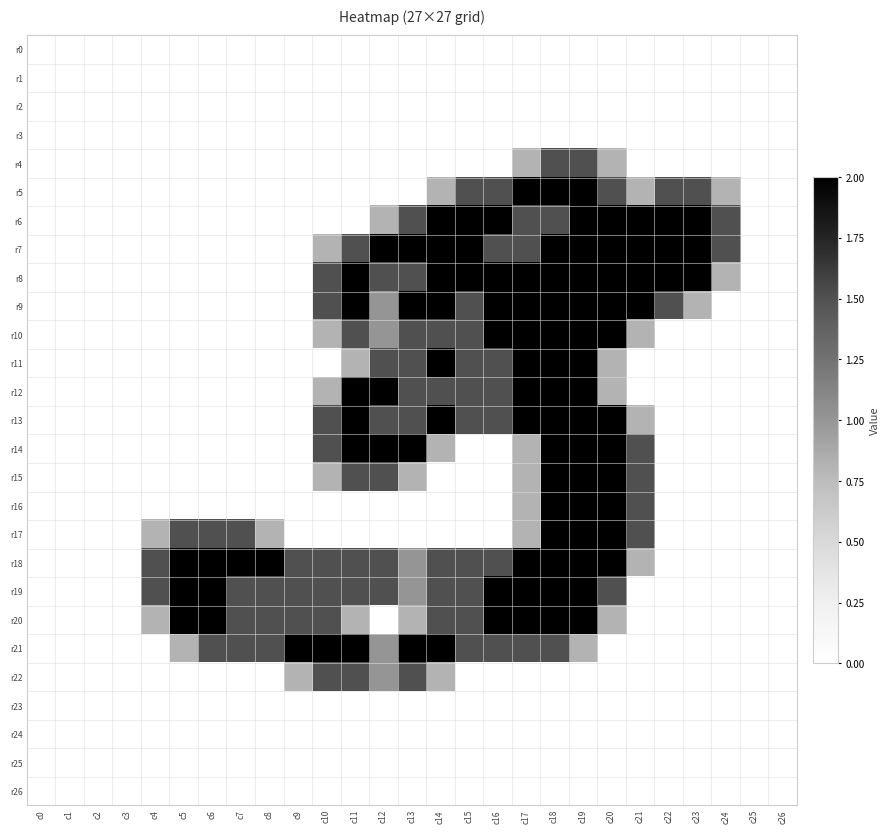

Reading left to right, transcribe all the data shown in this chart.

r0: c0=0.0	c1=0.0	c2=0.0	c3=0.0	c4=0.0	c5=0.0	c6=0.0	c7=0.0	c8=0.0	c9=0.0	c10=0.0	c11=0.0	c12=0.0	c13=0.0	c14=0.0	c15=0.0	c16=0.0	c17=0.0	c18=0.0	c19=0.0	c20=0.0	c21=0.0	c22=0.0	c23=0.0	c24=0.0	c25=0.0	c26=0.0
r1: c0=0.0	c1=0.0	c2=0.0	c3=0.0	c4=0.0	c5=0.0	c6=0.0	c7=0.0	c8=0.0	c9=0.0	c10=0.0	c11=0.0	c12=0.0	c13=0.0	c14=0.0	c15=0.0	c16=0.0	c17=0.0	c18=0.0	c19=0.0	c20=0.0	c21=0.0	c22=0.0	c23=0.0	c24=0.0	c25=0.0	c26=0.0
r2: c0=0.0	c1=0.0	c2=0.0	c3=0.0	c4=0.0	c5=0.0	c6=0.0	c7=0.0	c8=0.0	c9=0.0	c10=0.0	c11=0.0	c12=0.0	c13=0.0	c14=0.0	c15=0.0	c16=0.0	c17=0.0	c18=0.0	c19=0.0	c20=0.0	c21=0.0	c22=0.0	c23=0.0	c24=0.0	c25=0.0	c26=0.0
r3: c0=0.0	c1=0.0	c2=0.0	c3=0.0	c4=0.0	c5=0.0	c6=0.0	c7=0.0	c8=0.0	c9=0.0	c10=0.0	c11=0.0	c12=0.0	c13=0.0	c14=0.0	c15=0.0	c16=0.0	c17=0.0	c18=0.0	c19=0.0	c20=0.0	c21=0.0	c22=0.0	c23=0.0	c24=0.0	c25=0.0	c26=0.0
r4: c0=0.0	c1=0.0	c2=0.0	c3=0.0	c4=0.0	c5=0.0	c6=0.0	c7=0.0	c8=0.0	c9=0.0	c10=0.0	c11=0.0	c12=0.0	c13=0.0	c14=0.0	c15=0.0	c16=0.0	c17=0.8	c18=1.5	c19=1.5	c20=0.8	c21=0.0	c22=0.0	c23=0.0	c24=0.0	c25=0.0	c26=0.0
r5: c0=0.0	c1=0.0	c2=0.0	c3=0.0	c4=0.0	c5=0.0	c6=0.0	c7=0.0	c8=0.0	c9=0.0	c10=0.0	c11=0.0	c12=0.0	c13=0.0	c14=0.8	c15=1.5	c16=1.5	c17=2.0	c18=2.0	c19=2.0	c20=1.5	c21=0.8	c22=1.5	c23=1.5	c24=0.8	c25=0.0	c26=0.0
r6: c0=0.0	c1=0.0	c2=0.0	c3=0.0	c4=0.0	c5=0.0	c6=0.0	c7=0.0	c8=0.0	c9=0.0	c10=0.0	c11=0.0	c12=0.8	c13=1.5	c14=2.0	c15=2.0	c16=2.0	c17=1.5	c18=1.5	c19=2.0	c20=2.0	c21=2.0	c22=2.0	c23=2.0	c24=1.5	c25=0.0	c26=0.0
r7: c0=0.0	c1=0.0	c2=0.0	c3=0.0	c4=0.0	c5=0.0	c6=0.0	c7=0.0	c8=0.0	c9=0.0	c10=0.8	c11=1.5	c12=2.0	c13=2.0	c14=2.0	c15=2.0	c16=1.5	c17=1.5	c18=2.0	c19=2.0	c20=2.0	c21=2.0	c22=2.0	c23=2.0	c24=1.5	c25=0.0	c26=0.0
r8: c0=0.0	c1=0.0	c2=0.0	c3=0.0	c4=0.0	c5=0.0	c6=0.0	c7=0.0	c8=0.0	c9=0.0	c10=1.5	c11=2.0	c12=1.5	c13=1.5	c14=2.0	c15=2.0	c16=2.0	c17=2.0	c18=2.0	c19=2.0	c20=2.0	c21=2.0	c22=2.0	c23=2.0	c24=0.8	c25=0.0	c26=0.0
r9: c0=0.0	c1=0.0	c2=0.0	c3=0.0	c4=0.0	c5=0.0	c6=0.0	c7=0.0	c8=0.0	c9=0.0	c10=1.5	c11=2.0	c12=1.0	c13=2.0	c14=2.0	c15=1.5	c16=2.0	c17=2.0	c18=2.0	c19=2.0	c20=2.0	c21=2.0	c22=1.5	c23=0.8	c24=0.0	c25=0.0	c26=0.0
r10: c0=0.0	c1=0.0	c2=0.0	c3=0.0	c4=0.0	c5=0.0	c6=0.0	c7=0.0	c8=0.0	c9=0.0	c10=0.8	c11=1.5	c12=1.0	c13=1.5	c14=1.5	c15=1.5	c16=2.0	c17=2.0	c18=2.0	c19=2.0	c20=2.0	c21=0.8	c22=0.0	c23=0.0	c24=0.0	c25=0.0	c26=0.0
r11: c0=0.0	c1=0.0	c2=0.0	c3=0.0	c4=0.0	c5=0.0	c6=0.0	c7=0.0	c8=0.0	c9=0.0	c10=0.0	c11=0.8	c12=1.5	c13=1.5	c14=2.0	c15=1.5	c16=1.5	c17=2.0	c18=2.0	c19=2.0	c20=0.8	c21=0.0	c22=0.0	c23=0.0	c24=0.0	c25=0.0	c26=0.0
r12: c0=0.0	c1=0.0	c2=0.0	c3=0.0	c4=0.0	c5=0.0	c6=0.0	c7=0.0	c8=0.0	c9=0.0	c10=0.8	c11=2.0	c12=2.0	c13=1.5	c14=1.5	c15=1.5	c16=1.5	c17=2.0	c18=2.0	c19=2.0	c20=0.8	c21=0.0	c22=0.0	c23=0.0	c24=0.0	c25=0.0	c26=0.0
r13: c0=0.0	c1=0.0	c2=0.0	c3=0.0	c4=0.0	c5=0.0	c6=0.0	c7=0.0	c8=0.0	c9=0.0	c10=1.5	c11=2.0	c12=1.5	c13=1.5	c14=2.0	c15=1.5	c16=1.5	c17=2.0	c18=2.0	c19=2.0	c20=2.0	c21=0.8	c22=0.0	c23=0.0	c24=0.0	c25=0.0	c26=0.0
r14: c0=0.0	c1=0.0	c2=0.0	c3=0.0	c4=0.0	c5=0.0	c6=0.0	c7=0.0	c8=0.0	c9=0.0	c10=1.5	c11=2.0	c12=2.0	c13=2.0	c14=0.8	c15=0.0	c16=0.0	c17=0.8	c18=2.0	c19=2.0	c20=2.0	c21=1.5	c22=0.0	c23=0.0	c24=0.0	c25=0.0	c26=0.0
r15: c0=0.0	c1=0.0	c2=0.0	c3=0.0	c4=0.0	c5=0.0	c6=0.0	c7=0.0	c8=0.0	c9=0.0	c10=0.8	c11=1.5	c12=1.5	c13=0.8	c14=0.0	c15=0.0	c16=0.0	c17=0.8	c18=2.0	c19=2.0	c20=2.0	c21=1.5	c22=0.0	c23=0.0	c24=0.0	c25=0.0	c26=0.0
r16: c0=0.0	c1=0.0	c2=0.0	c3=0.0	c4=0.0	c5=0.0	c6=0.0	c7=0.0	c8=0.0	c9=0.0	c10=0.0	c11=0.0	c12=0.0	c13=0.0	c14=0.0	c15=0.0	c16=0.0	c17=0.8	c18=2.0	c19=2.0	c20=2.0	c21=1.5	c22=0.0	c23=0.0	c24=0.0	c25=0.0	c26=0.0
r17: c0=0.0	c1=0.0	c2=0.0	c3=0.0	c4=0.8	c5=1.5	c6=1.5	c7=1.5	c8=0.8	c9=0.0	c10=0.0	c11=0.0	c12=0.0	c13=0.0	c14=0.0	c15=0.0	c16=0.0	c17=0.8	c18=2.0	c19=2.0	c20=2.0	c21=1.5	c22=0.0	c23=0.0	c24=0.0	c25=0.0	c26=0.0
r18: c0=0.0	c1=0.0	c2=0.0	c3=0.0	c4=1.5	c5=2.0	c6=2.0	c7=2.0	c8=2.0	c9=1.5	c10=1.5	c11=1.5	c12=1.5	c13=1.0	c14=1.5	c15=1.5	c16=1.5	c17=2.0	c18=2.0	c19=2.0	c20=2.0	c21=0.8	c22=0.0	c23=0.0	c24=0.0	c25=0.0	c26=0.0
r19: c0=0.0	c1=0.0	c2=0.0	c3=0.0	c4=1.5	c5=2.0	c6=2.0	c7=1.5	c8=1.5	c9=1.5	c10=1.5	c11=1.5	c12=1.5	c13=1.0	c14=1.5	c15=1.5	c16=2.0	c17=2.0	c18=2.0	c19=2.0	c20=1.5	c21=0.0	c22=0.0	c23=0.0	c24=0.0	c25=0.0	c26=0.0
r20: c0=0.0	c1=0.0	c2=0.0	c3=0.0	c4=0.8	c5=2.0	c6=2.0	c7=1.5	c8=1.5	c9=1.5	c10=1.5	c11=0.8	c12=0.0	c13=0.8	c14=1.5	c15=1.5	c16=2.0	c17=2.0	c18=2.0	c19=2.0	c20=0.8	c21=0.0	c22=0.0	c23=0.0	c24=0.0	c25=0.0	c26=0.0
r21: c0=0.0	c1=0.0	c2=0.0	c3=0.0	c4=0.0	c5=0.8	c6=1.5	c7=1.5	c8=1.5	c9=2.0	c10=2.0	c11=2.0	c12=1.0	c13=2.0	c14=2.0	c15=1.5	c16=1.5	c17=1.5	c18=1.5	c19=0.8	c20=0.0	c21=0.0	c22=0.0	c23=0.0	c24=0.0	c25=0.0	c26=0.0
r22: c0=0.0	c1=0.0	c2=0.0	c3=0.0	c4=0.0	c5=0.0	c6=0.0	c7=0.0	c8=0.0	c9=0.8	c10=1.5	c11=1.5	c12=1.0	c13=1.5	c14=0.8	c15=0.0	c16=0.0	c17=0.0	c18=0.0	c19=0.0	c20=0.0	c21=0.0	c22=0.0	c23=0.0	c24=0.0	c25=0.0	c26=0.0
r23: c0=0.0	c1=0.0	c2=0.0	c3=0.0	c4=0.0	c5=0.0	c6=0.0	c7=0.0	c8=0.0	c9=0.0	c10=0.0	c11=0.0	c12=0.0	c13=0.0	c14=0.0	c15=0.0	c16=0.0	c17=0.0	c18=0.0	c19=0.0	c20=0.0	c21=0.0	c22=0.0	c23=0.0	c24=0.0	c25=0.0	c26=0.0
r24: c0=0.0	c1=0.0	c2=0.0	c3=0.0	c4=0.0	c5=0.0	c6=0.0	c7=0.0	c8=0.0	c9=0.0	c10=0.0	c11=0.0	c12=0.0	c13=0.0	c14=0.0	c15=0.0	c16=0.0	c17=0.0	c18=0.0	c19=0.0	c20=0.0	c21=0.0	c22=0.0	c23=0.0	c24=0.0	c25=0.0	c26=0.0
r25: c0=0.0	c1=0.0	c2=0.0	c3=0.0	c4=0.0	c5=0.0	c6=0.0	c7=0.0	c8=0.0	c9=0.0	c10=0.0	c11=0.0	c12=0.0	c13=0.0	c14=0.0	c15=0.0	c16=0.0	c17=0.0	c18=0.0	c19=0.0	c20=0.0	c21=0.0	c22=0.0	c23=0.0	c24=0.0	c25=0.0	c26=0.0
r26: c0=0.0	c1=0.0	c2=0.0	c3=0.0	c4=0.0	c5=0.0	c6=0.0	c7=0.0	c8=0.0	c9=0.0	c10=0.0	c11=0.0	c12=0.0	c13=0.0	c14=0.0	c15=0.0	c16=0.0	c17=0.0	c18=0.0	c19=0.0	c20=0.0	c21=0.0	c22=0.0	c23=0.0	c24=0.0	c25=0.0	c26=0.0